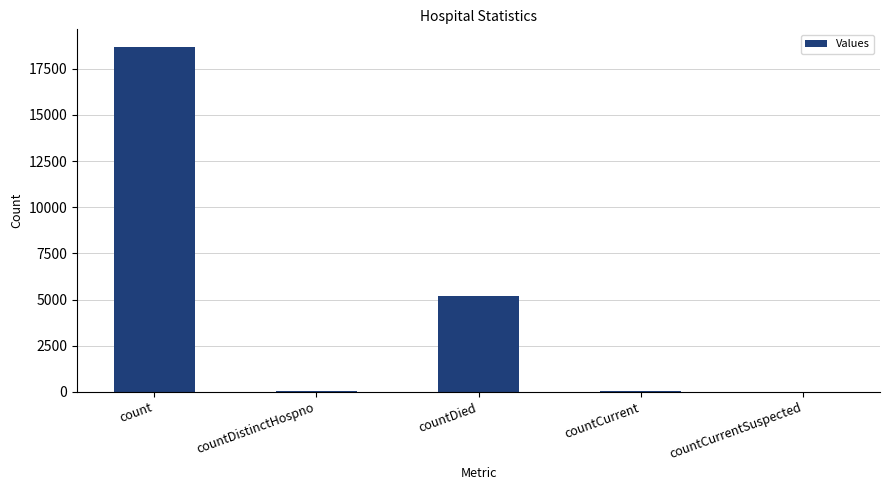

The value at countDied is 5173. True or false?

True